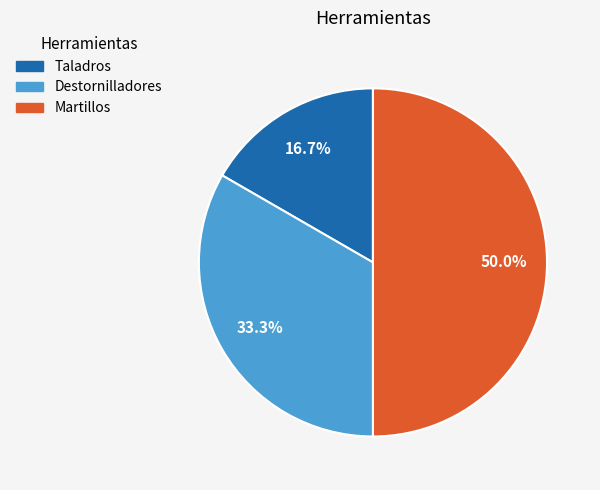

To the nearest percent, what percentage of the pie is Taladros?

17%